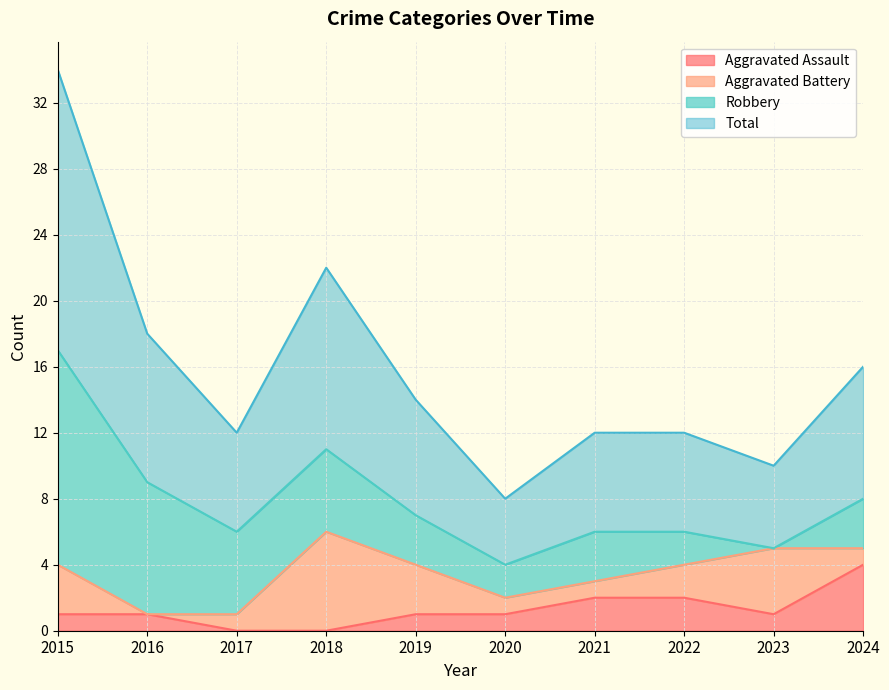

Where does the Aggravated Assault series first go above 1?

2021